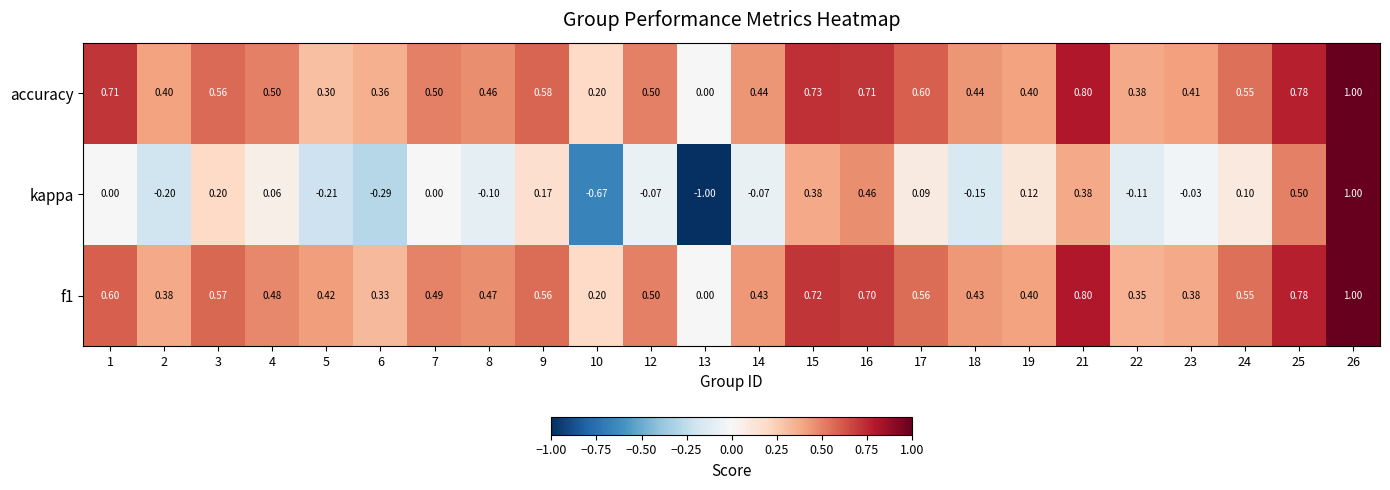

At which category is the sum across all series the highest?

26